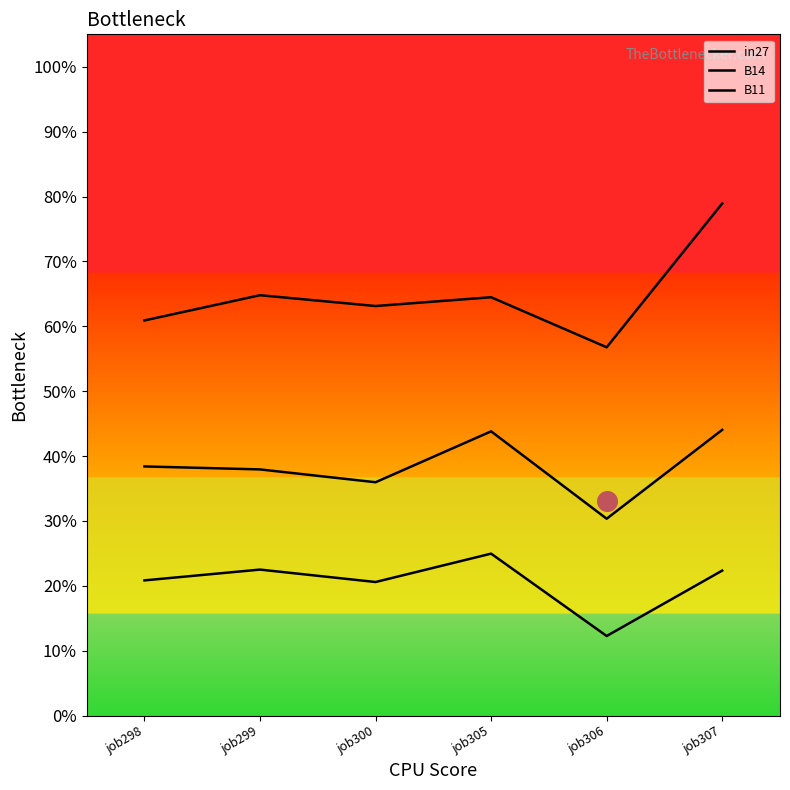

What is the total value across all series at job305?

1.3